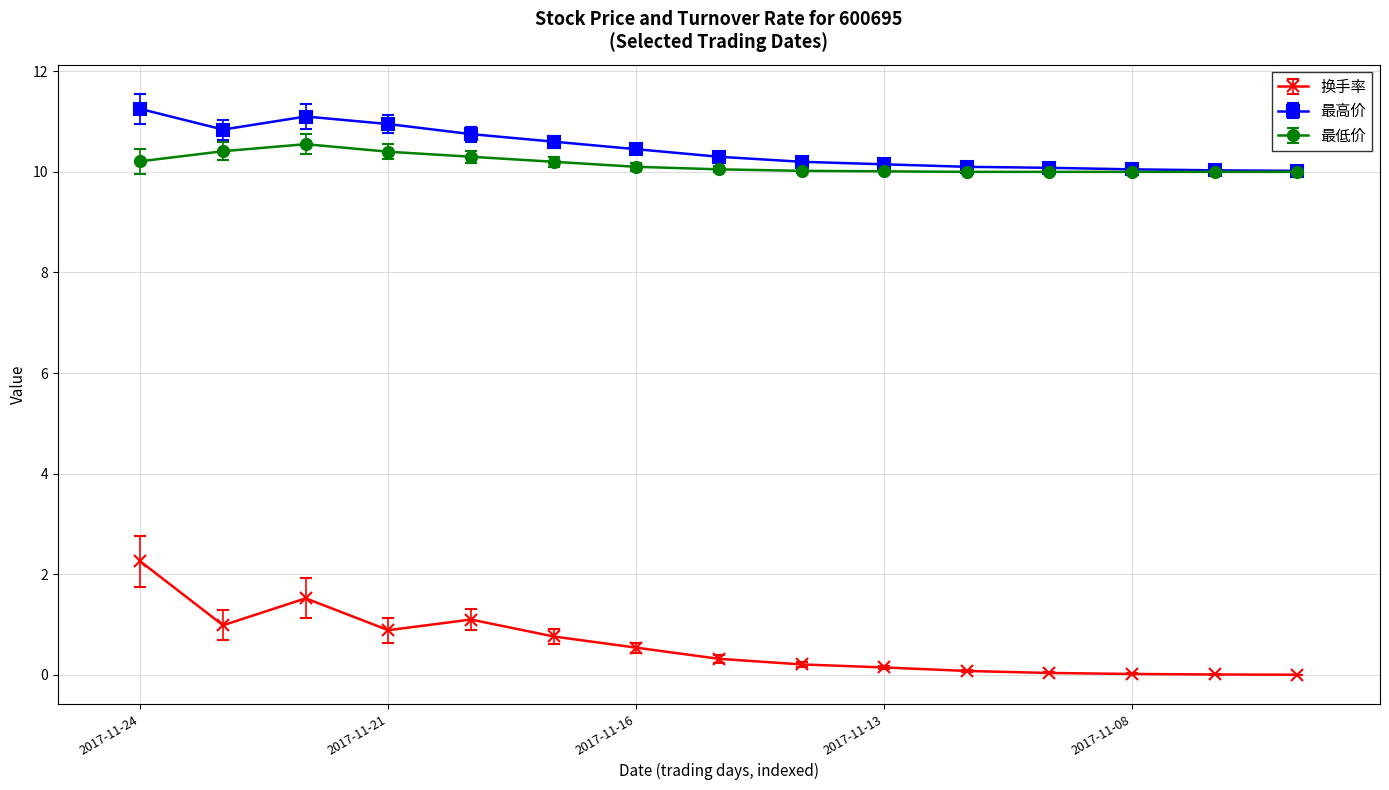

Does the chart have visible grid lines?

Yes